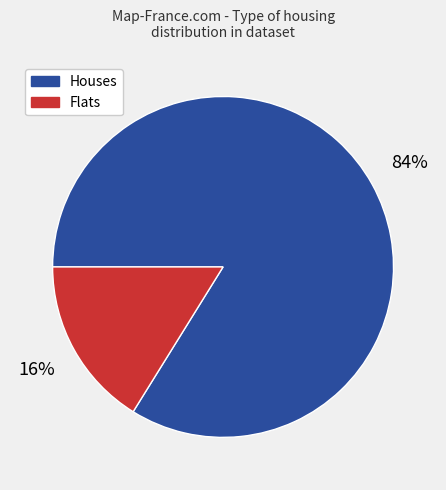

Is it true that Houses is 70% of the pie?

False